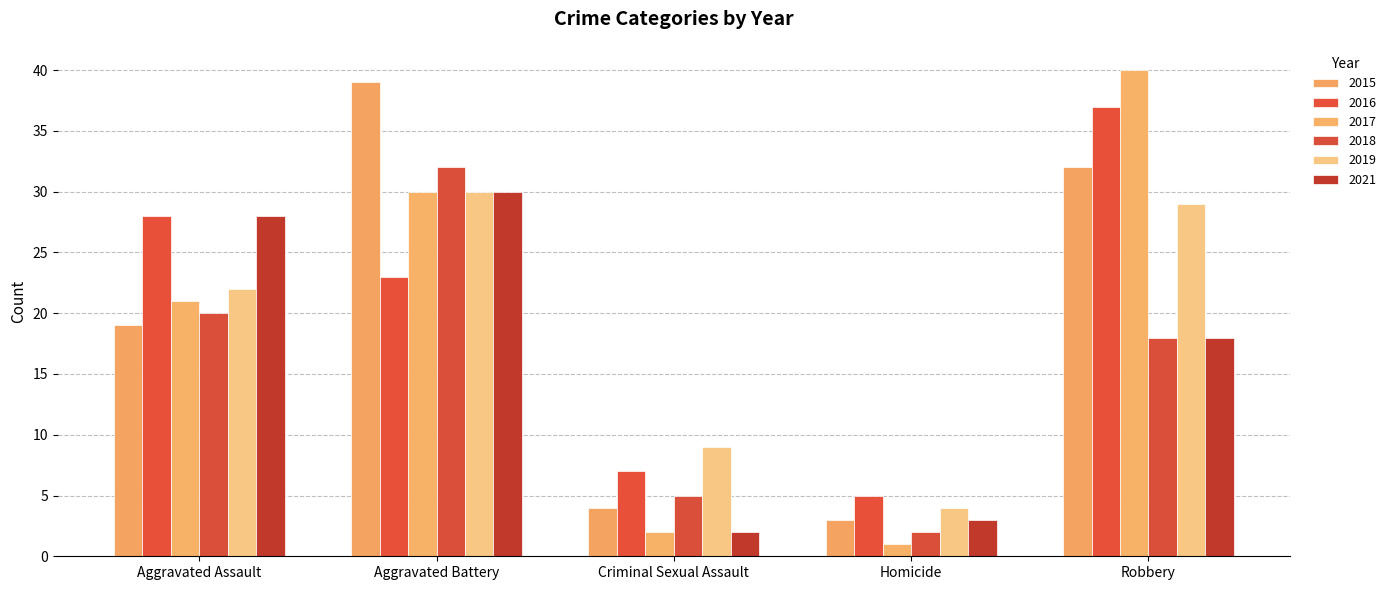

Are the bars grouped side by side (vs. stacked)?

Yes